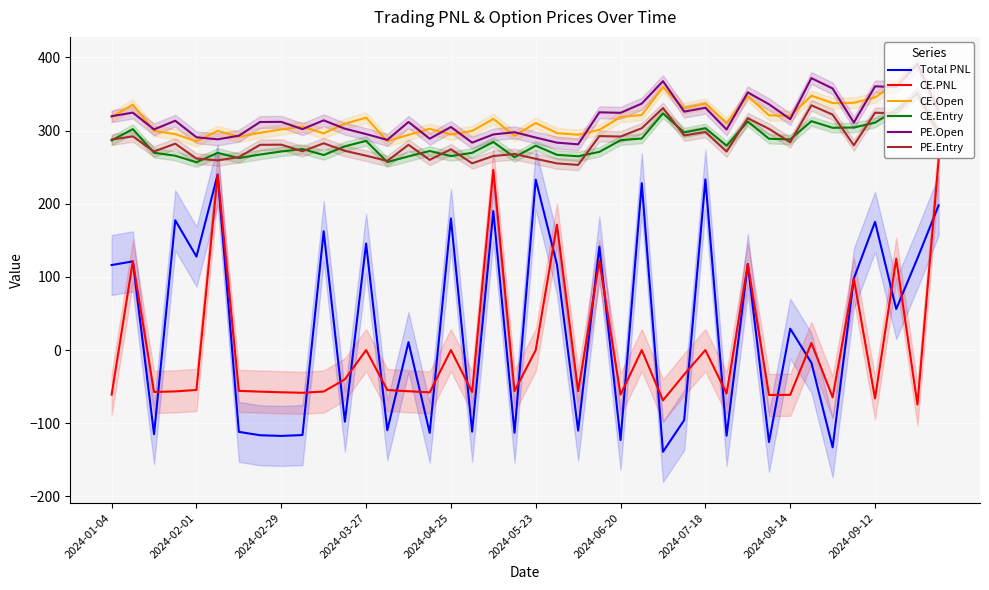

The CE.Entry series shows 425.0 at 2024-07-18. True or false?

False